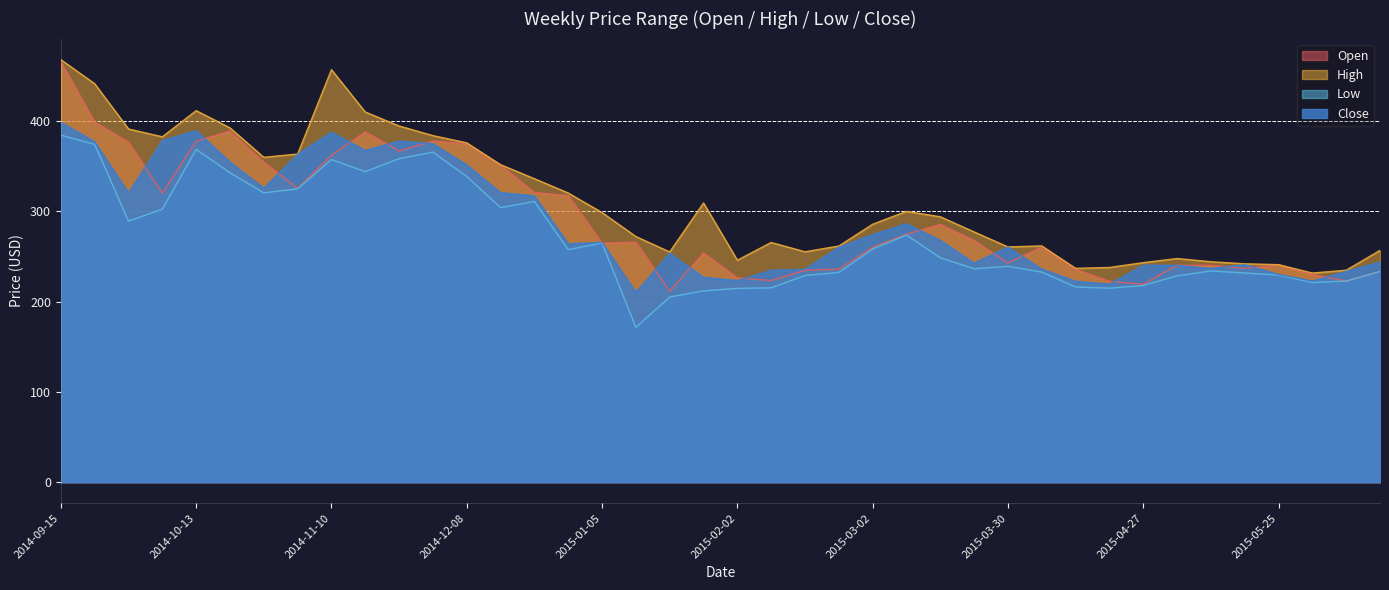

Rank the series by their maximum value, from lowest to highest.

Low, Close, Open, High